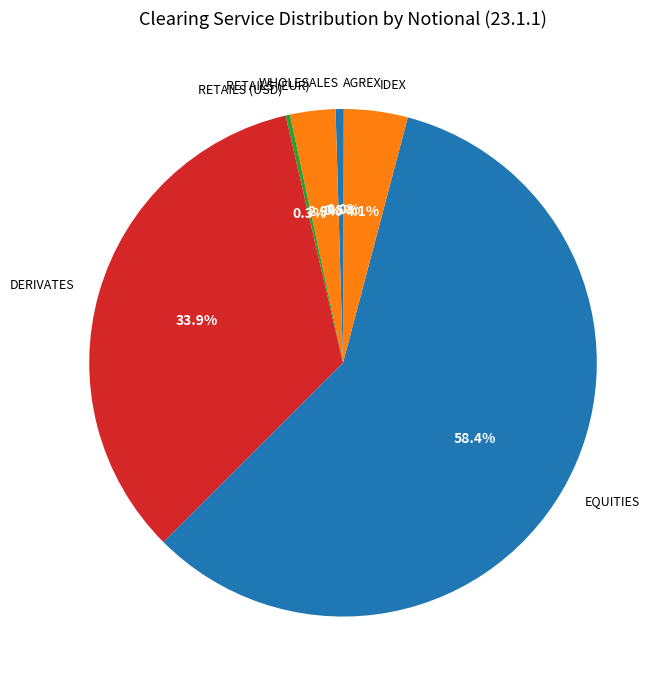

Which slice represents more than half of the pie?

EQUITIES